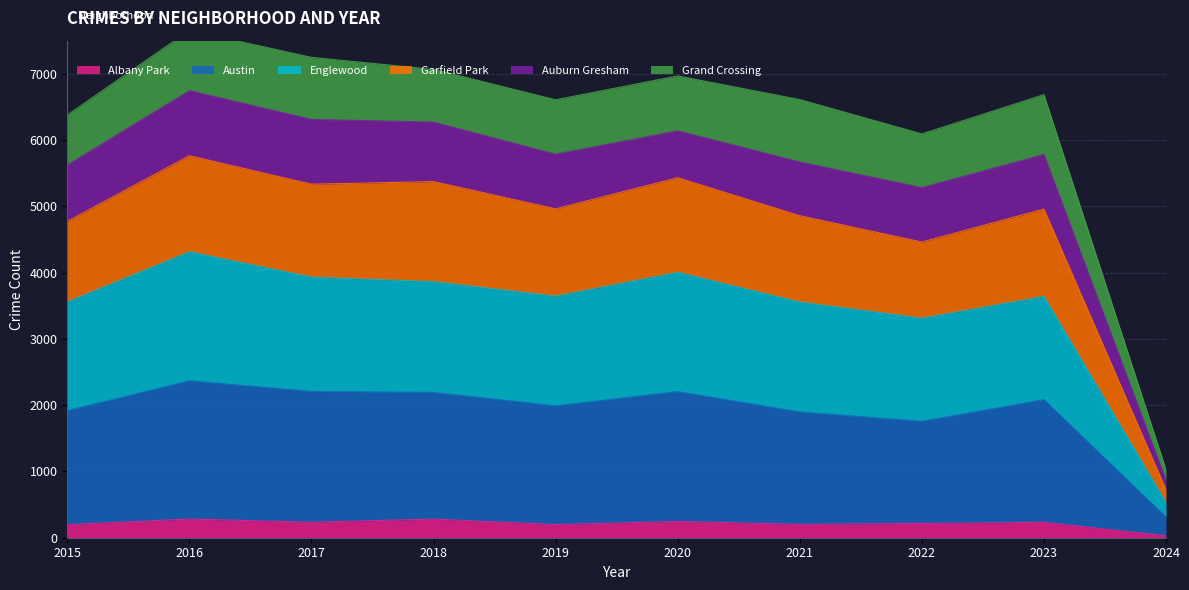

The value of Albany Park at 2016 is 282. True or false?

True